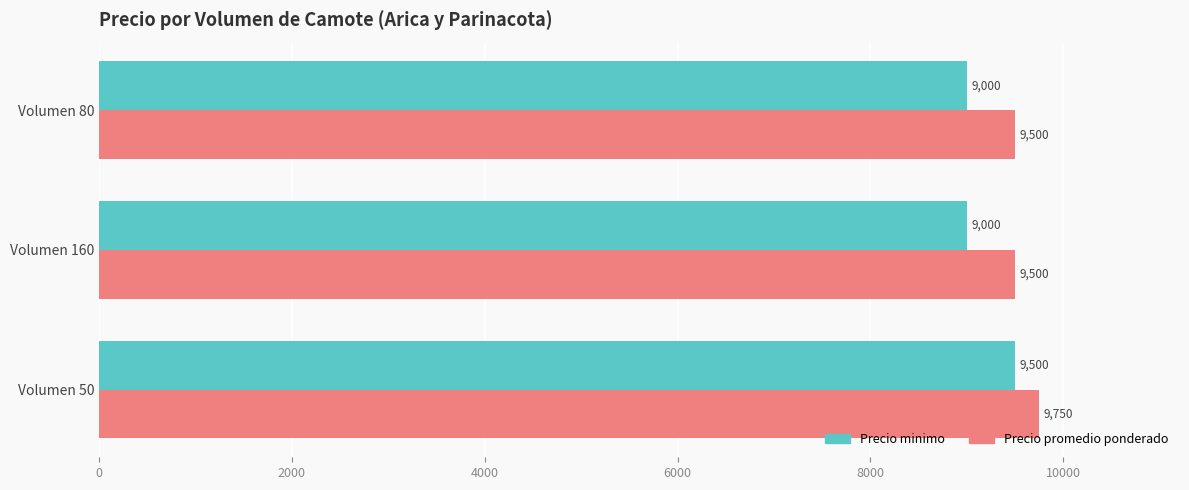

Count the Precio promedio ponderado values in the range 9500 to 9750.

3